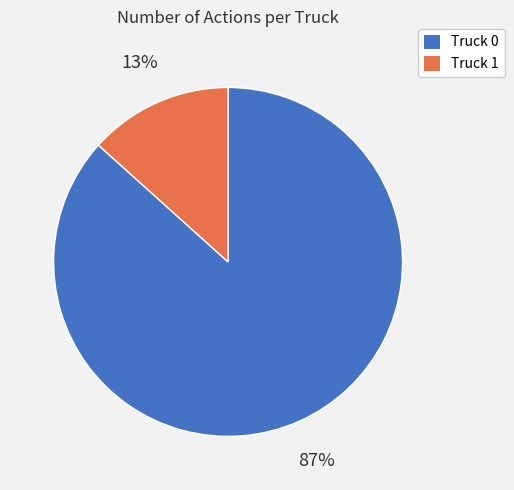

Do Truck 0 and Truck 1 together represent more than half of the pie?

Yes